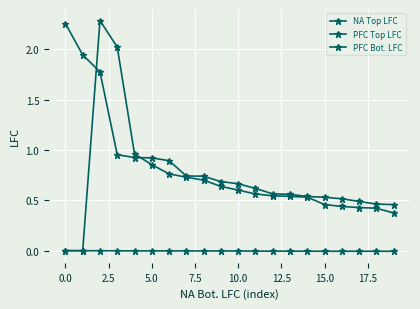

How many series are shown in this chart?

3